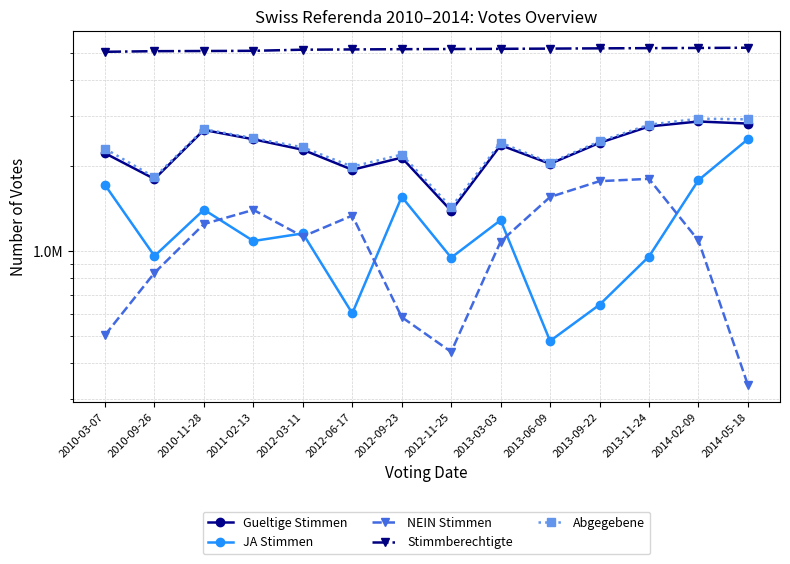

What is the label of the 4th point from the left?

2011-02-13